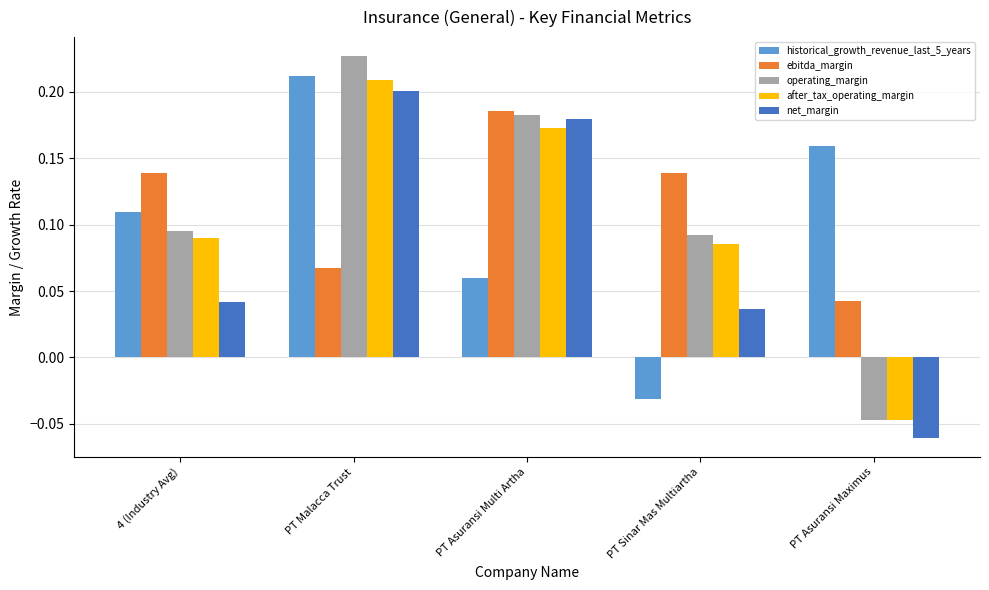

What are all the series names shown in the legend?

historical_growth_revenue_last_5_years, ebitda_margin, operating_margin, after_tax_operating_margin, net_margin